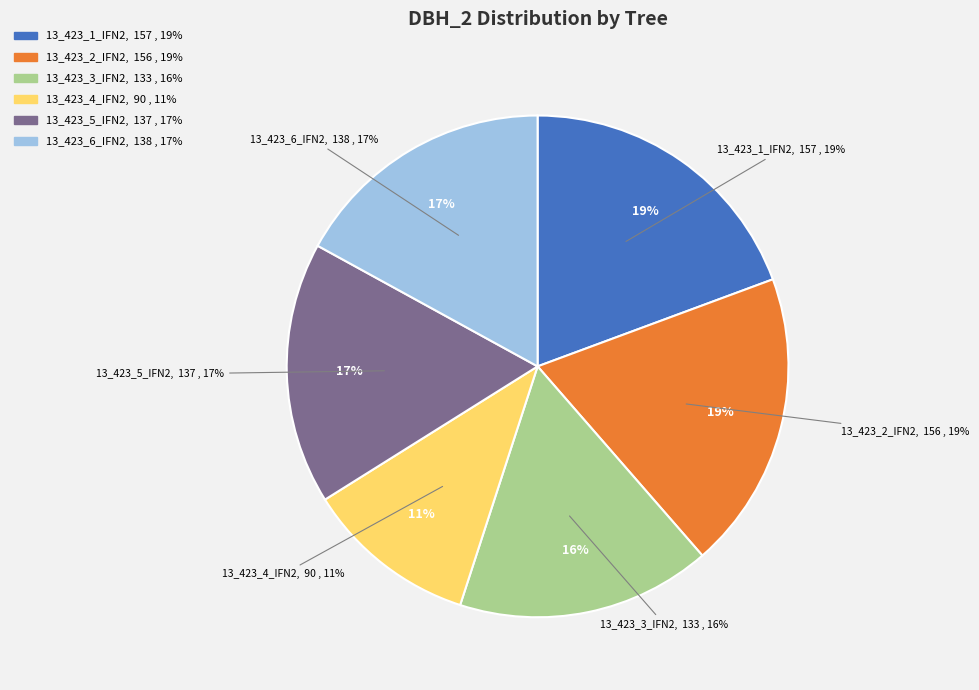

Does 13_423_2_IFN2 represent more than half of the total?

No